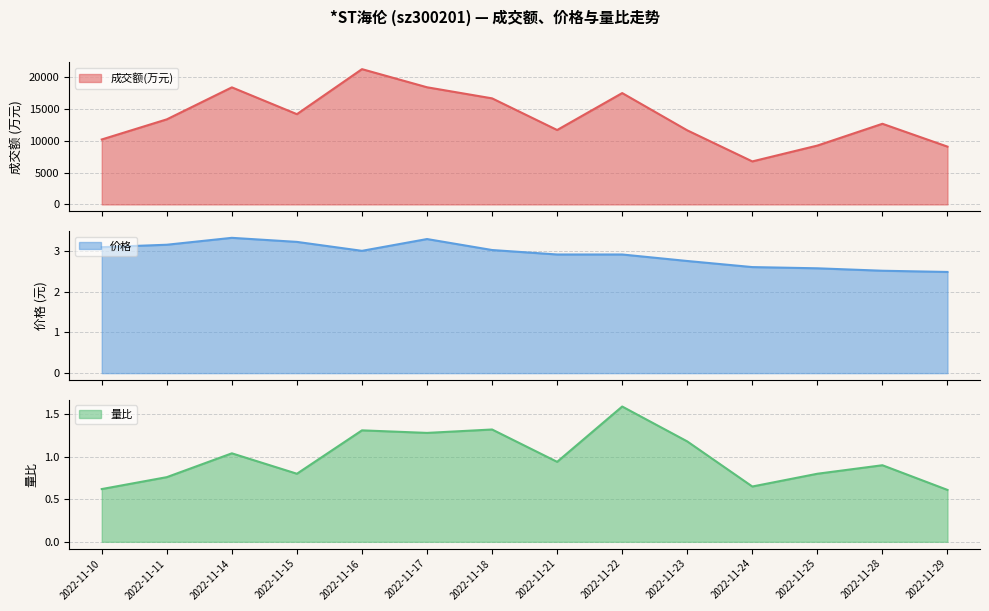

List the series in order of their peak value, lowest first.

量比, 价格, 成交额(万元)